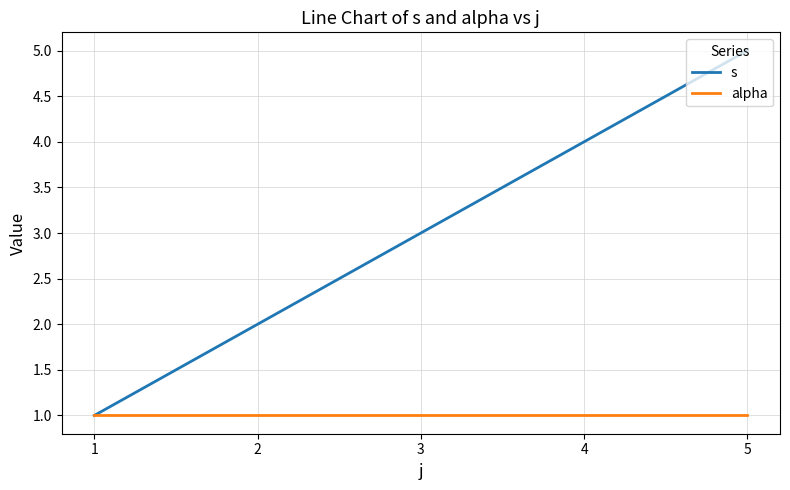

At 3, list the series in order from smallest to largest.

alpha, s